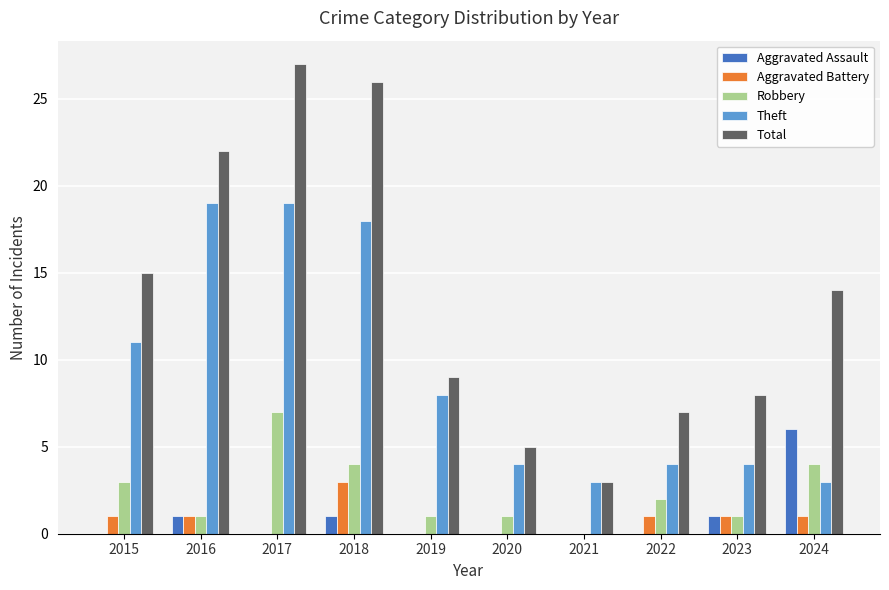

Is it true that Robbery equals 3 at 2015?

True